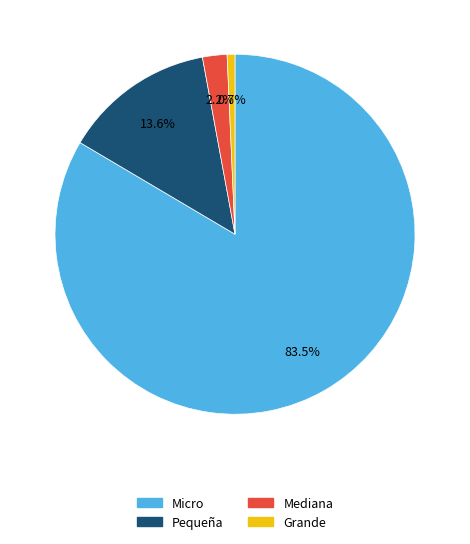

To the nearest percent, what percentage of the pie is Mediana?

2%